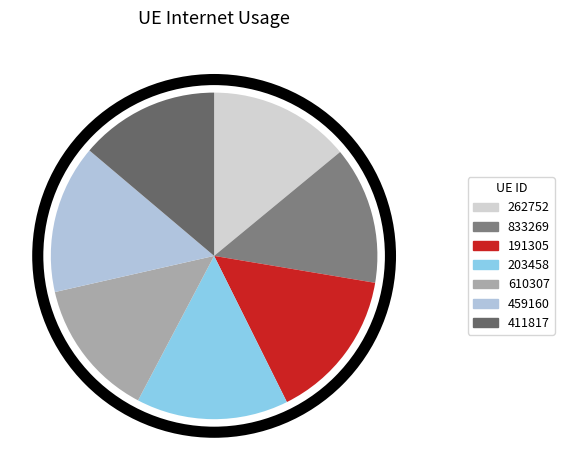

Count the number of slices in the pie.

7